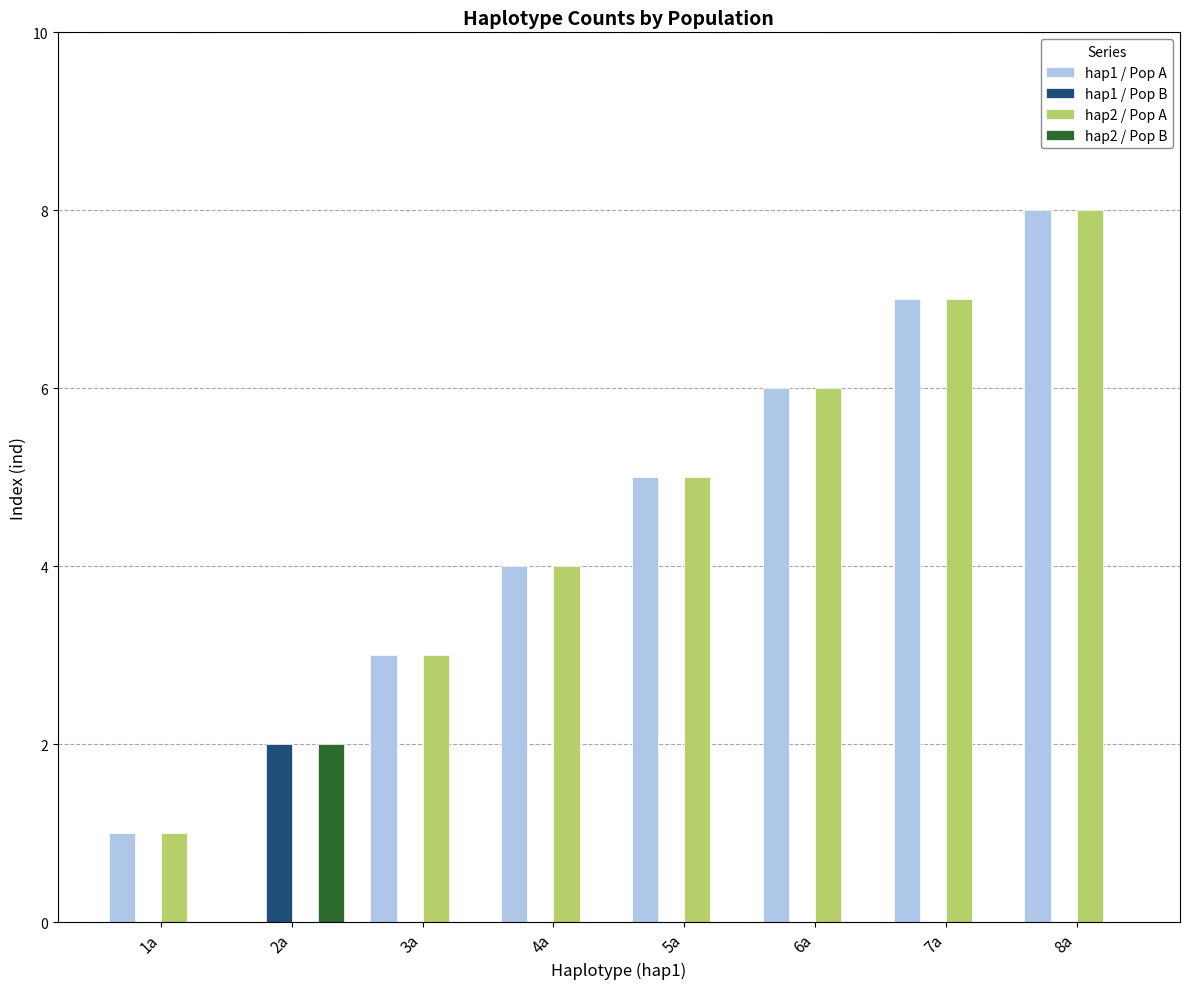

Reading left to right, what are all the values shown in this chart?

hap1 / Pop A: 1a=1	2a=0	3a=3	4a=4	5a=5	6a=6	7a=7	8a=8
hap1 / Pop B: 1a=0	2a=2	3a=0	4a=0	5a=0	6a=0	7a=0	8a=0
hap2 / Pop A: 1a=1	2a=0	3a=3	4a=4	5a=5	6a=6	7a=7	8a=8
hap2 / Pop B: 1a=0	2a=2	3a=0	4a=0	5a=0	6a=0	7a=0	8a=0